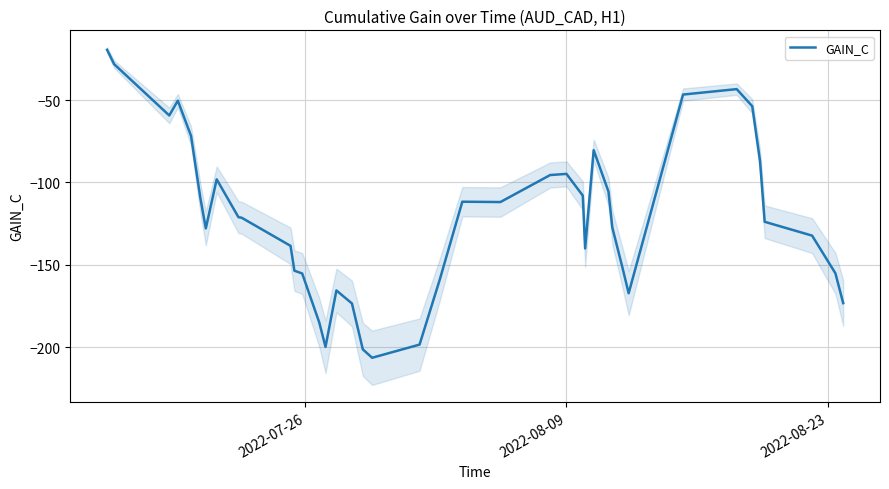

What is the label of the 16th point from the right?

2022-08-09